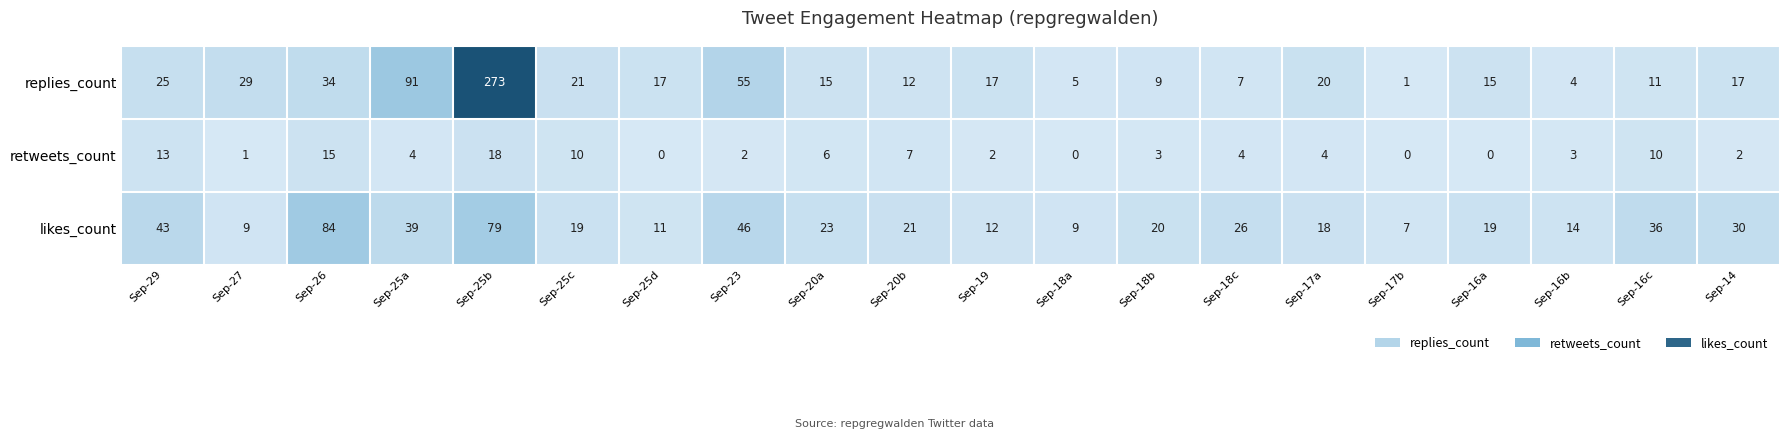

What is the difference between the highest and lowest values at Sep-23?

53